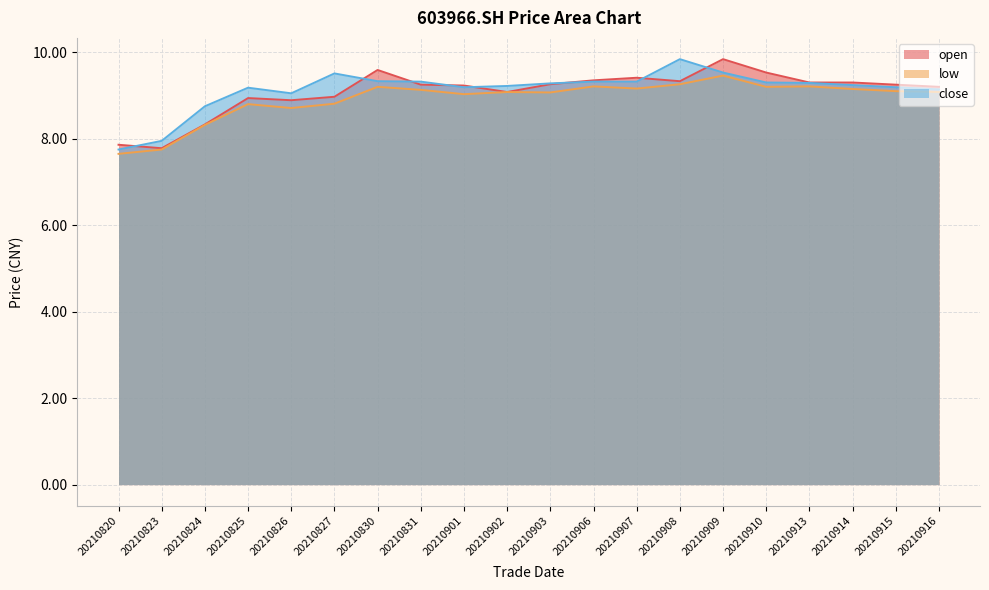

How many lines are shown in the chart?

3